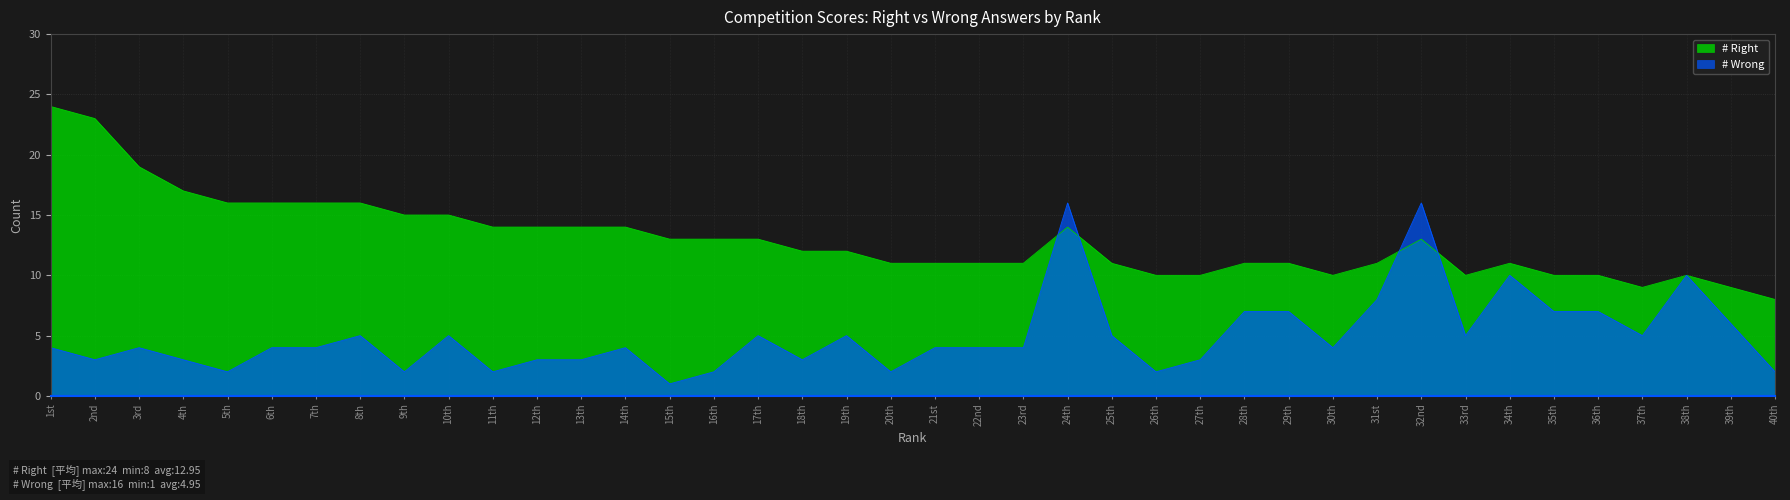

How many lines are shown in the chart?

2